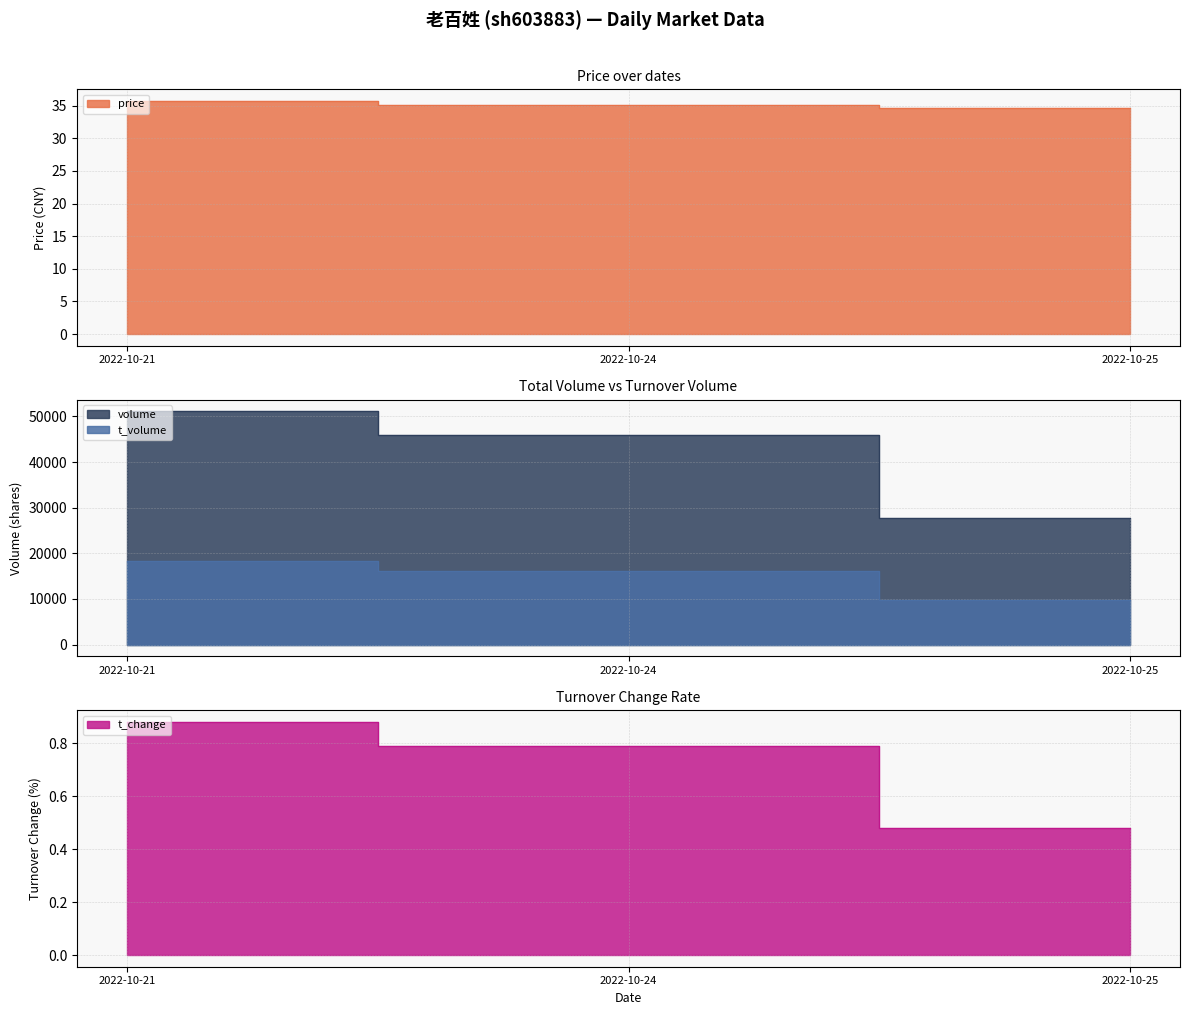

Which series has the largest total across all categories?

volume